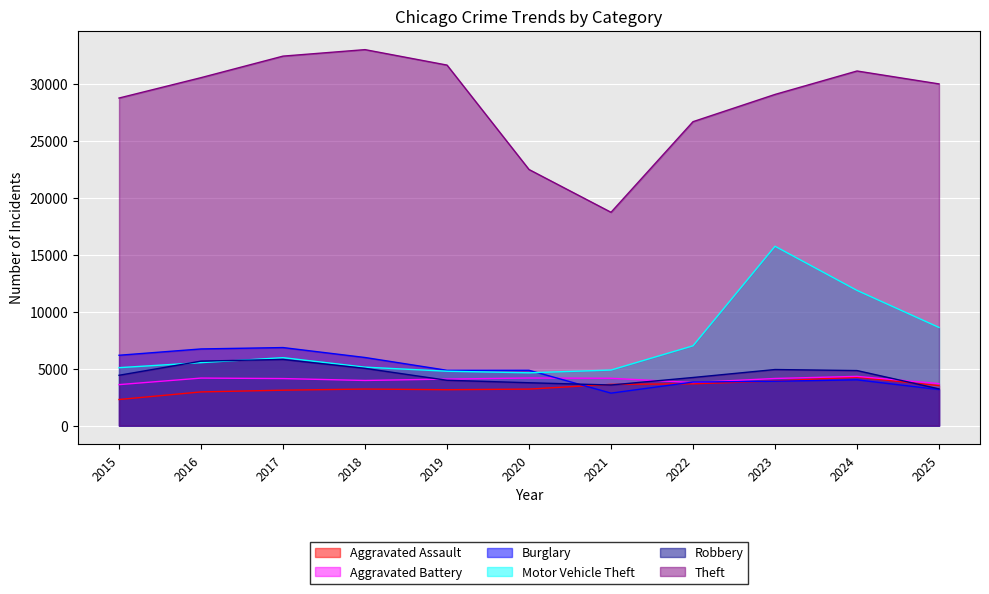

What is the highest value of the Aggravated Battery series?

4334